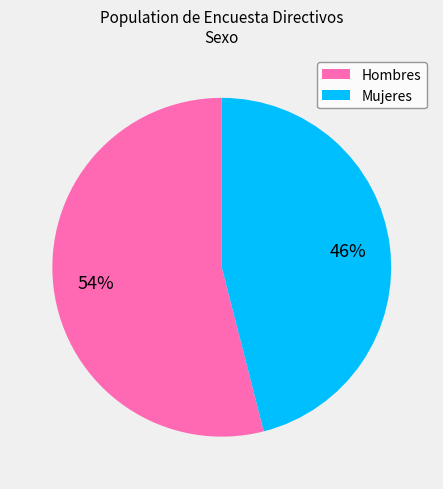

How many slices are in this pie chart?

2